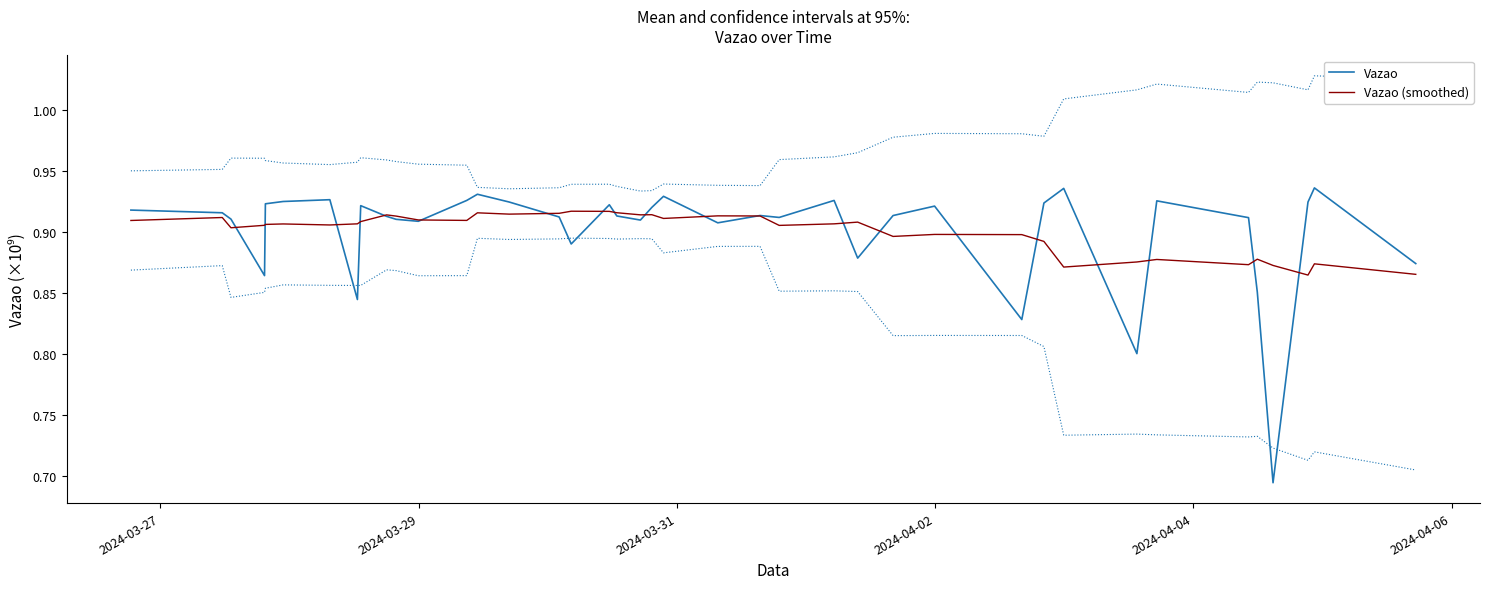

Which series has the largest total across all categories?

Vazao